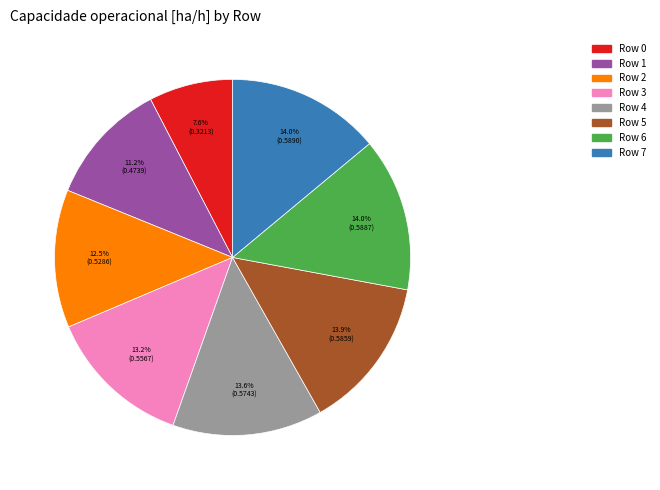

How many segments does this pie chart have?

8